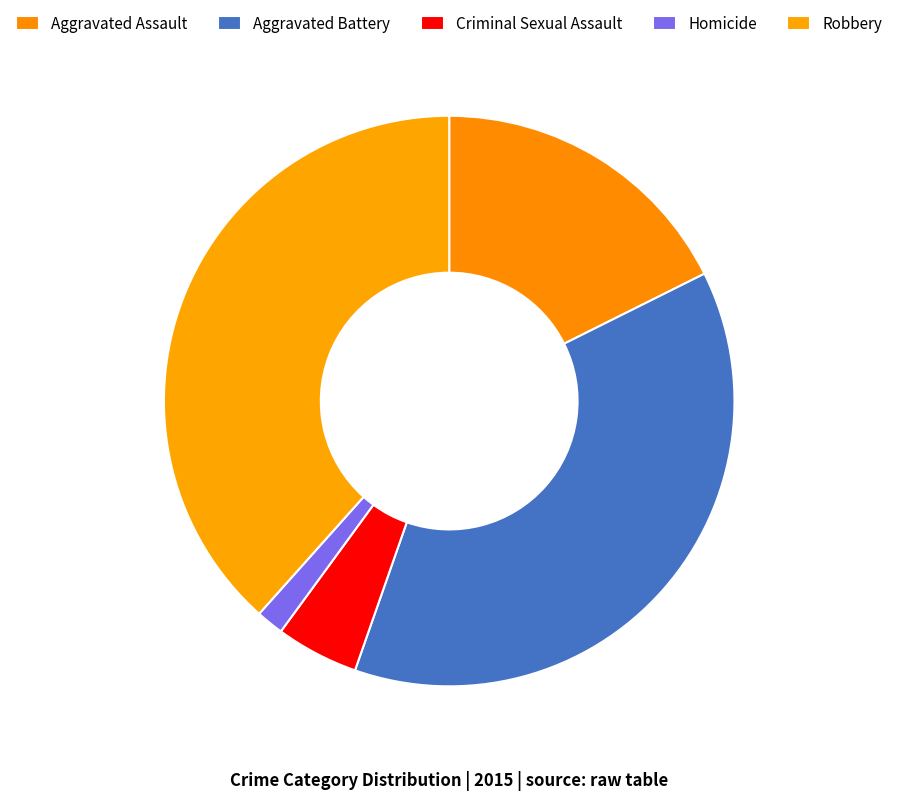

The Aggravated Battery slice represents 51% of the pie. True or false?

False